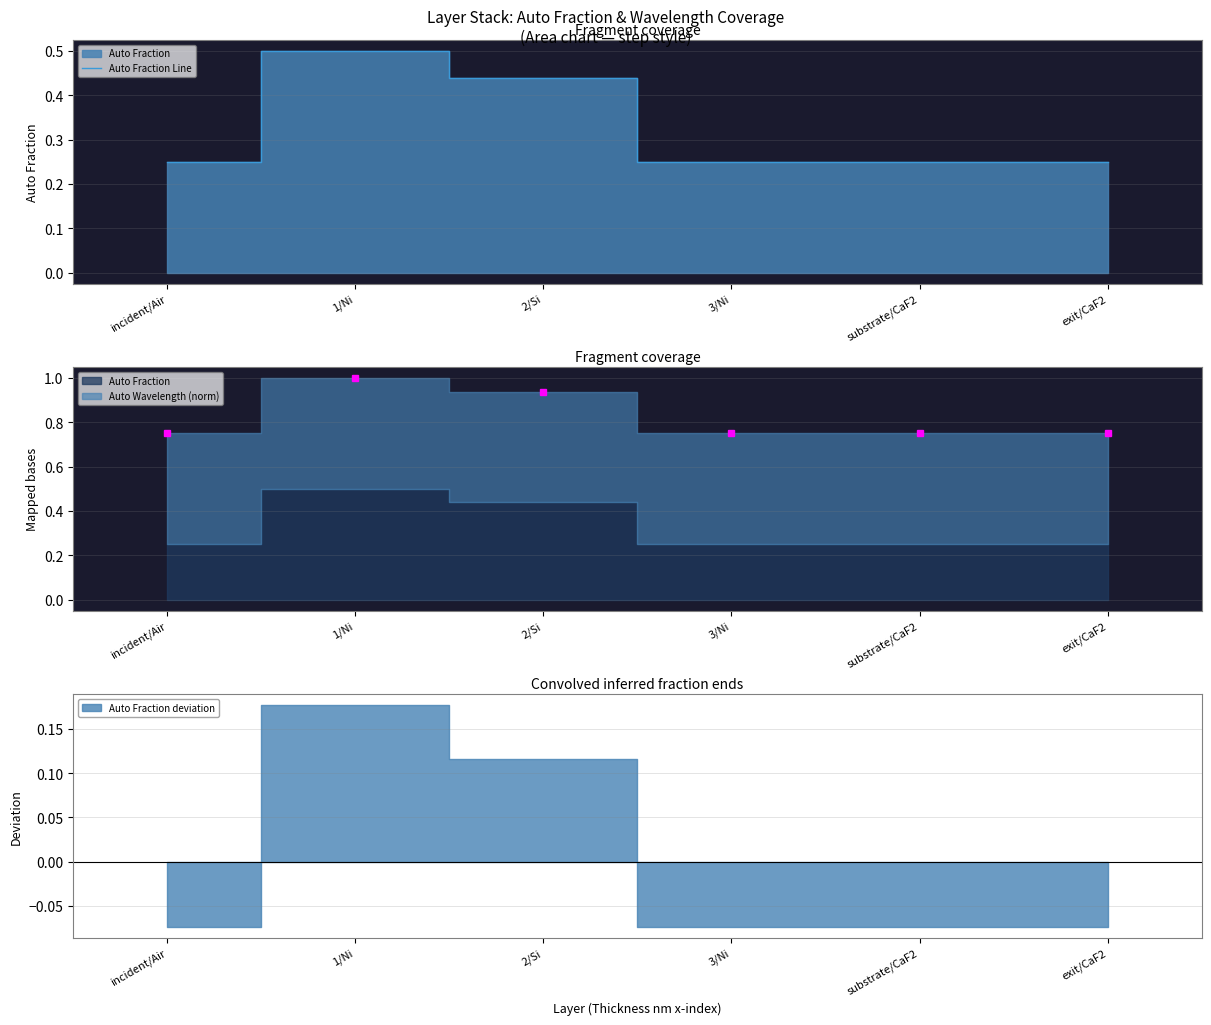

Reading left to right, what are all the values shown in this chart?

incident/Air=0.2	1/Ni=0.5	2/Si=0.4	3/Ni=0.2	substrate/CaF2=0.2	exit/CaF2=0.2